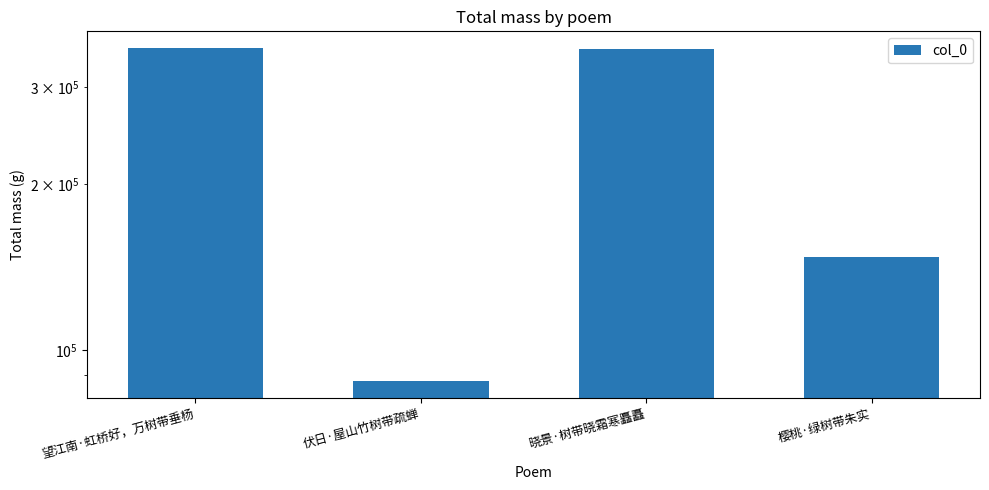

At which label does the data first exceed 351355?

望江南·虹桥好，万树带垂杨